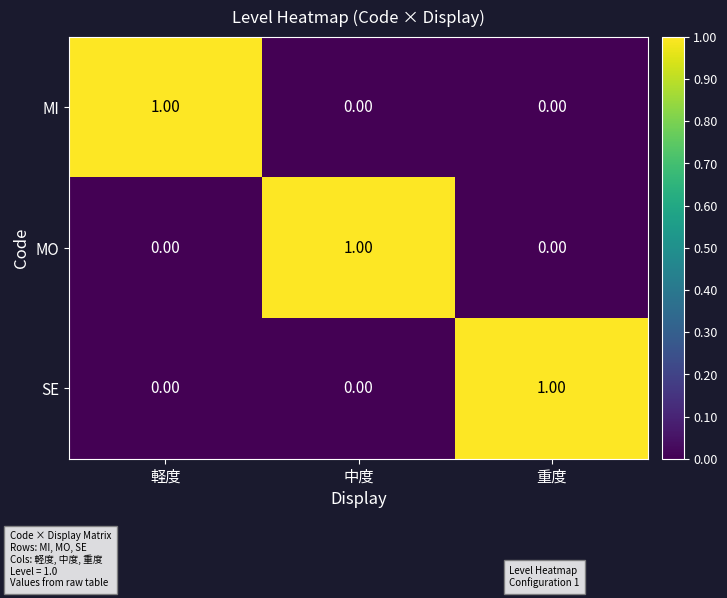

At how many categories does at least one series exceed 0?

3